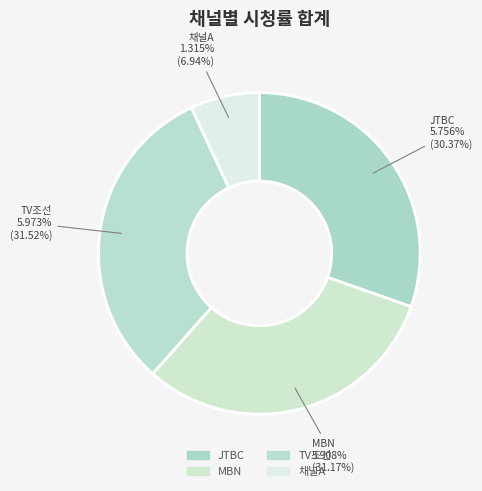

Is it true that TV조선 is 32% of the pie?

True